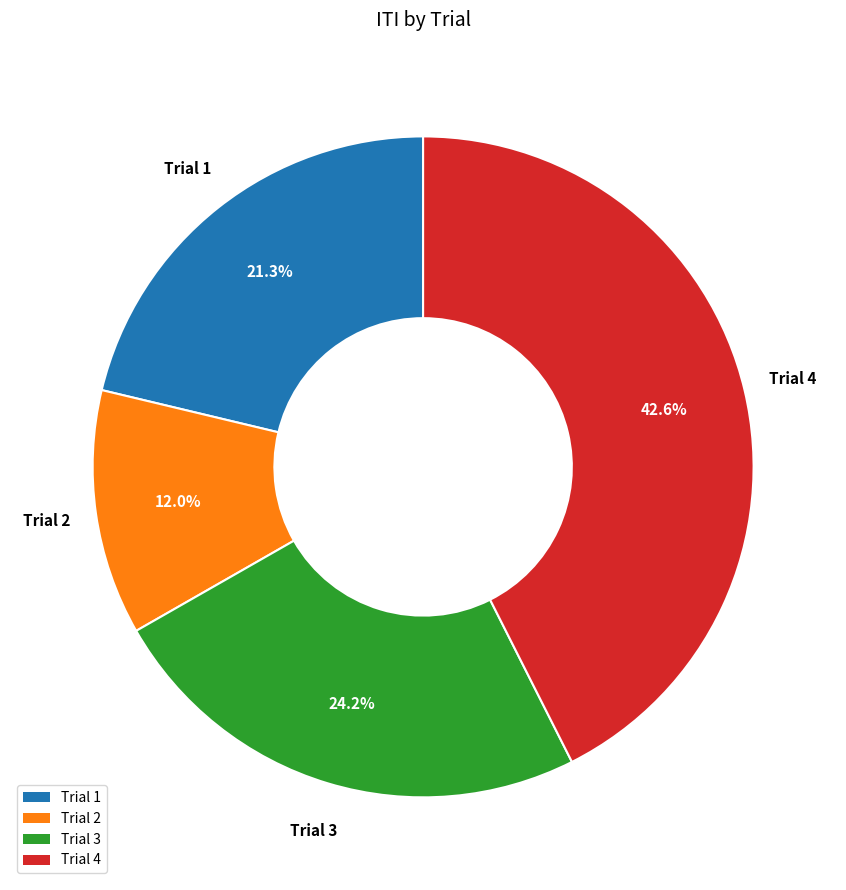

What portion of the pie excludes Trial 4?

57.4%